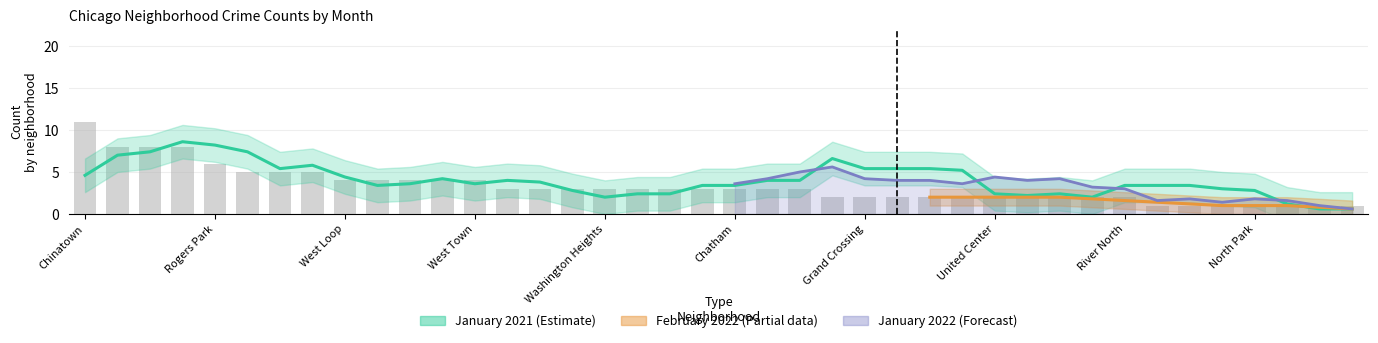

What position from the left is Garfield Park?

4